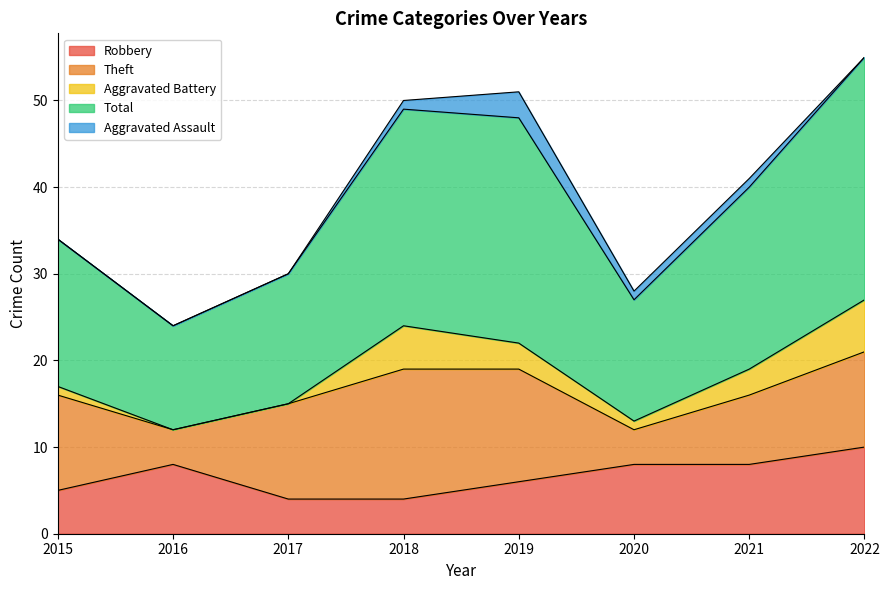

How many lines are shown in the chart?

5